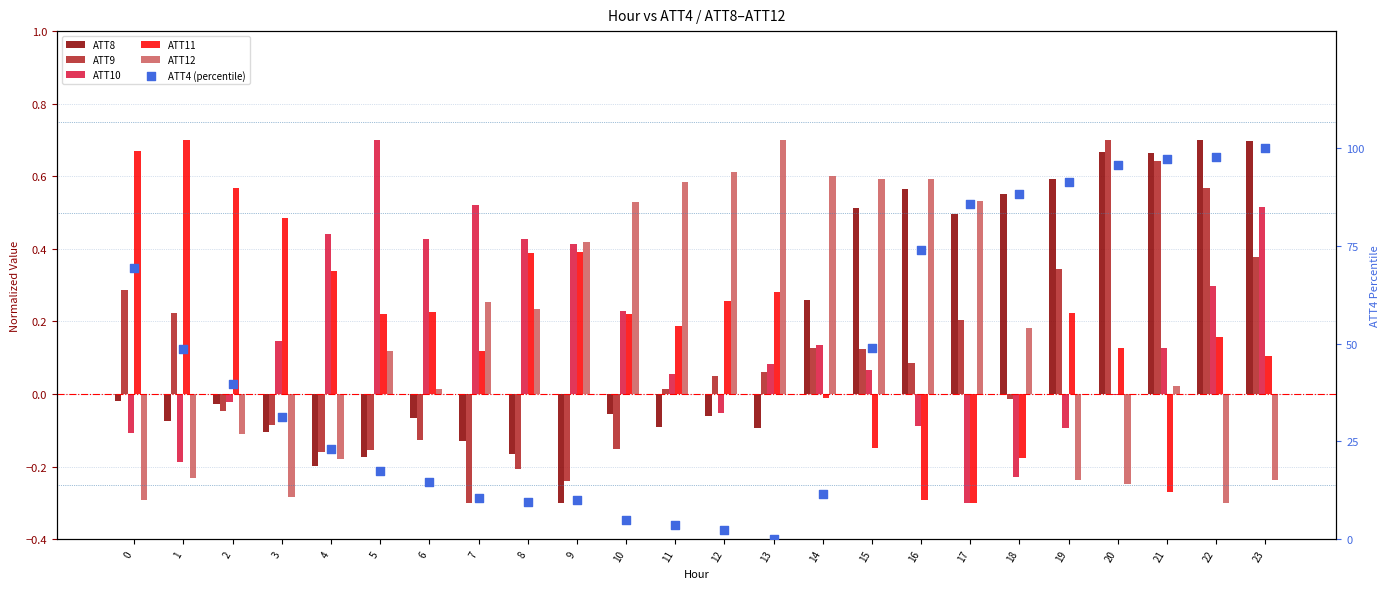

Which series contains the highest Y value?

ATT4 (percentile)